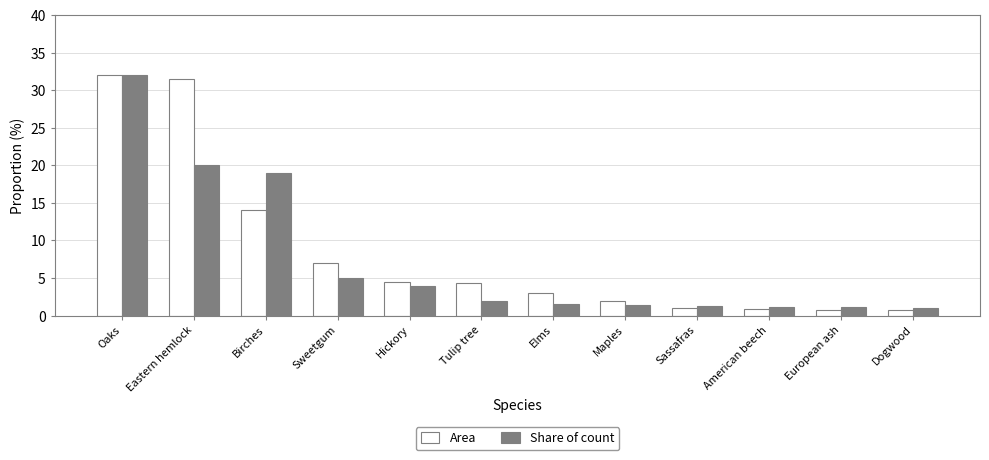

Which series has the largest range (max minus min)?

Area